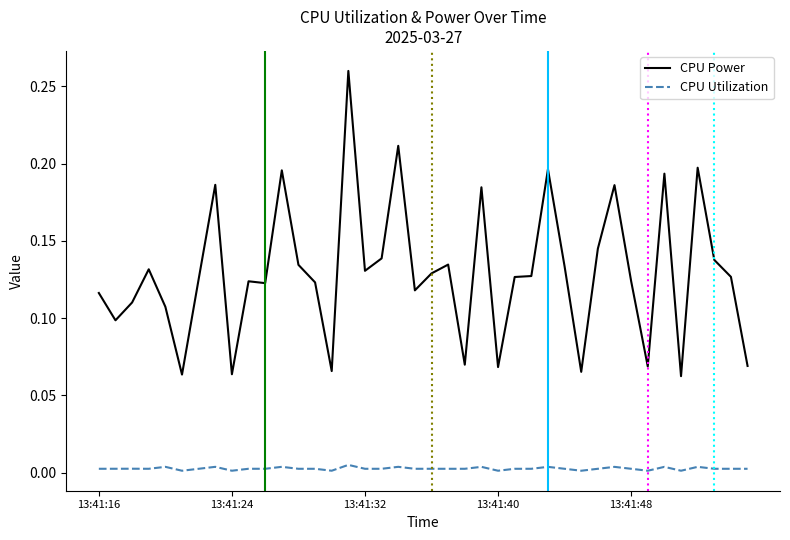

At how many categories does at least one series exceed 0?

40